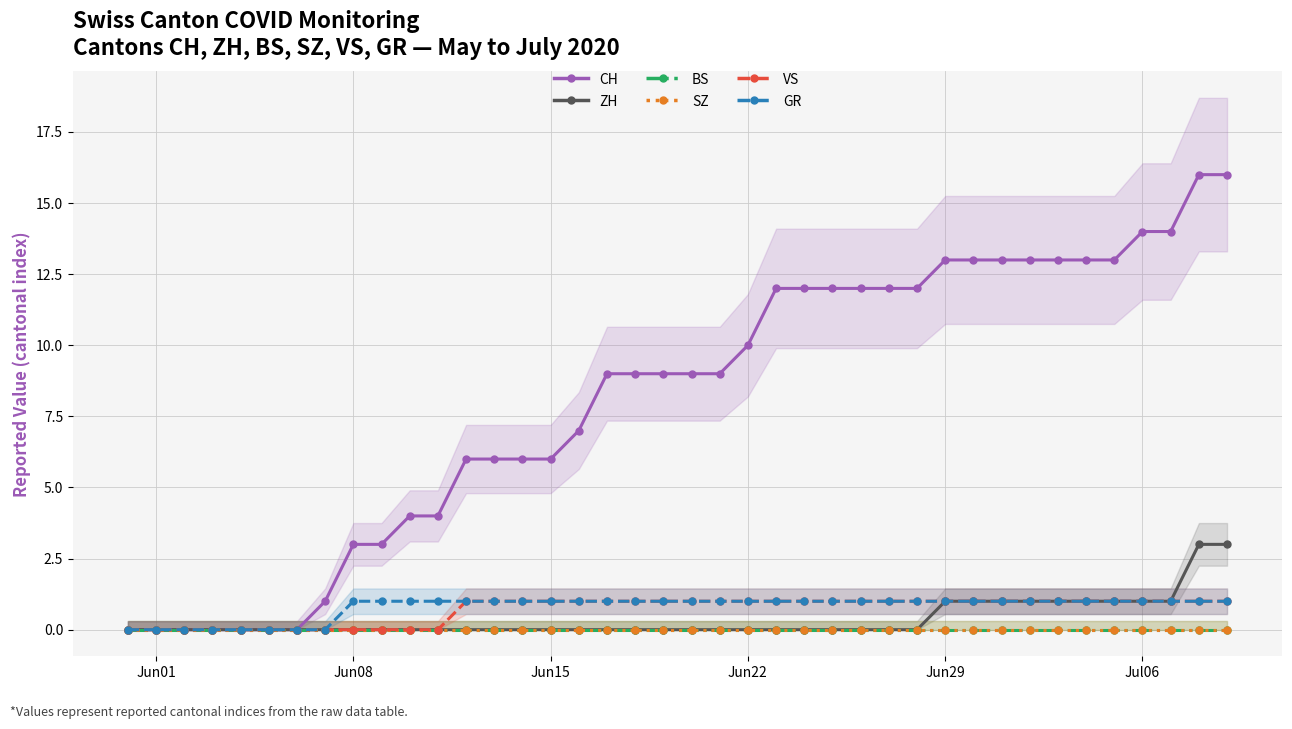

Which category has the highest value in the GR series?

Jun08